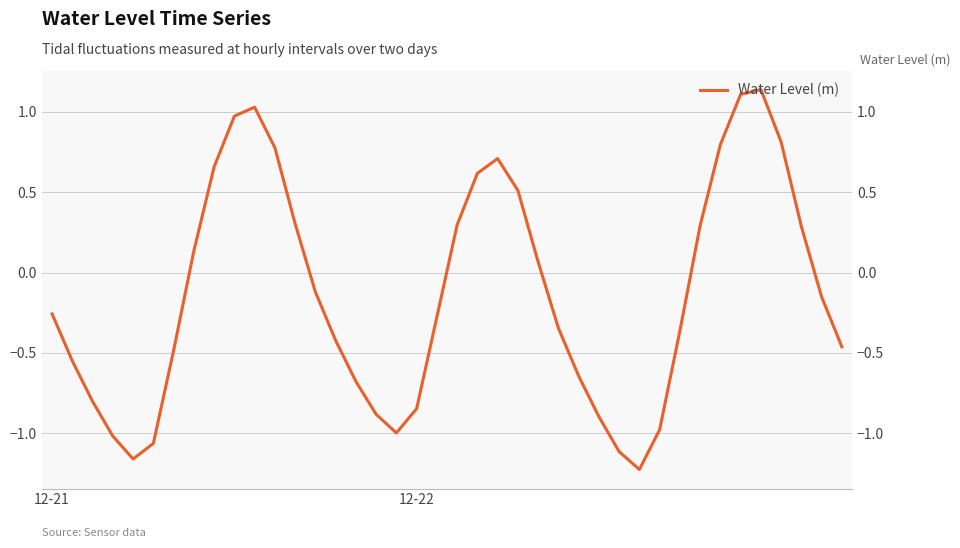

Is this an area chart (filled region under the line)?

No